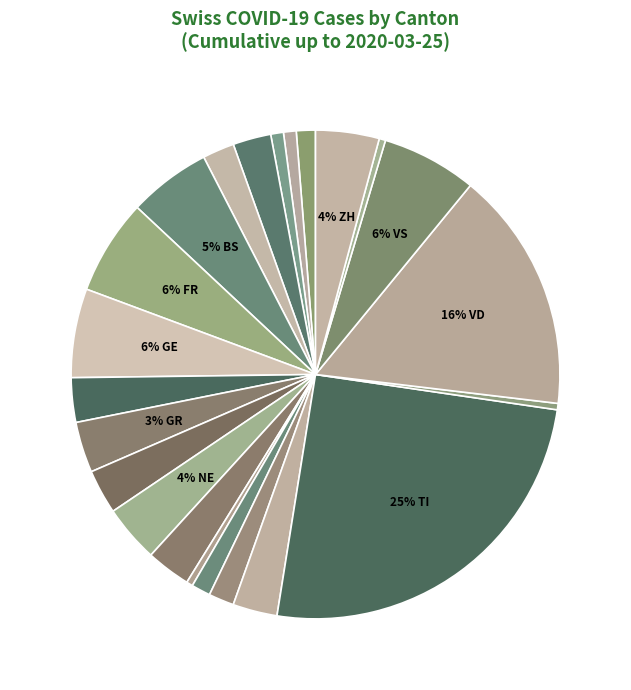

How many slices are in this pie chart?

23